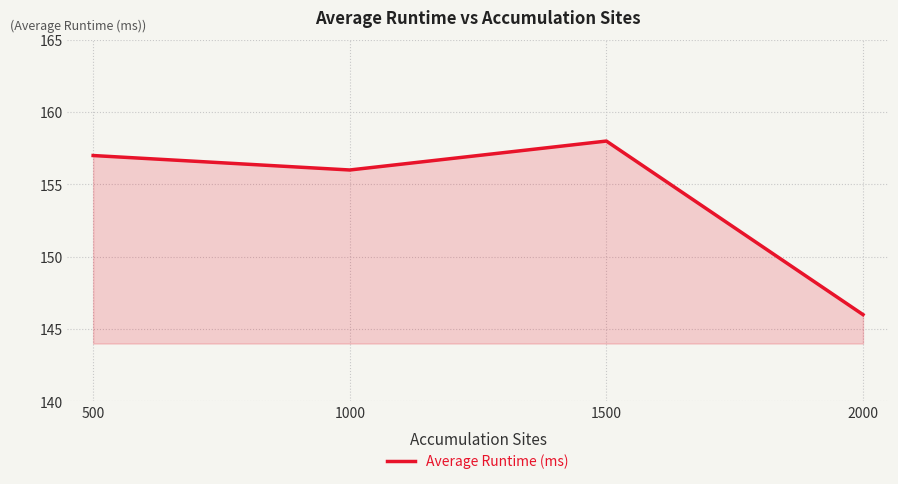

Approximately how many times larger is the value at 1500 compared to 1000?

1.0